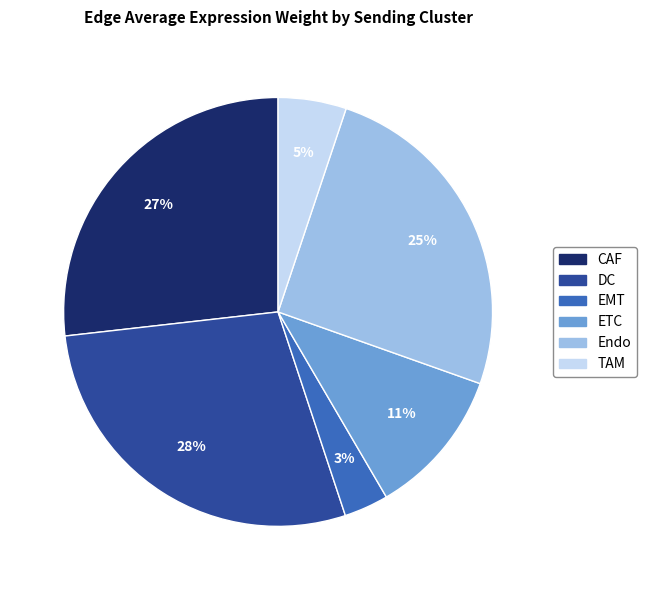

How many segments does this pie chart have?

6